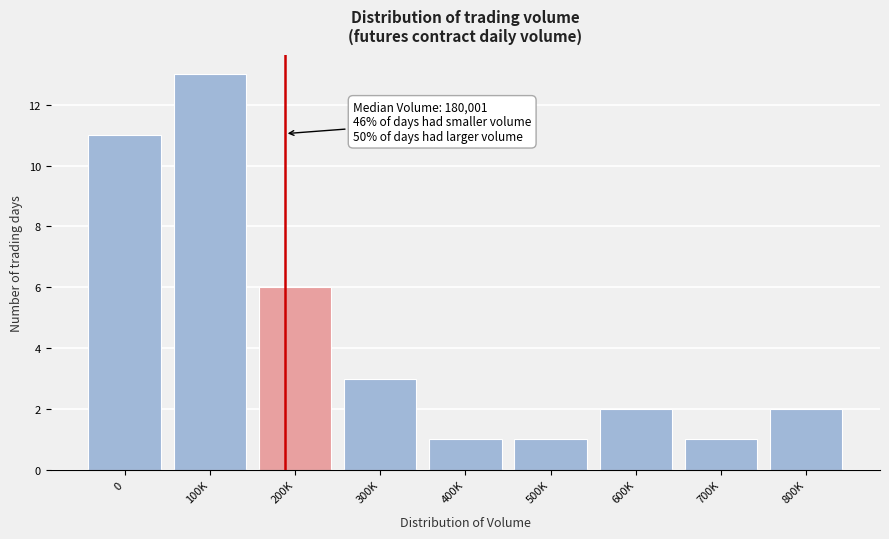

Reading left to right, what are all the values shown in this chart?

0=11	100K=13	200K=6	300K=3	400K=1	500K=1	600K=2	700K=1	800K=2